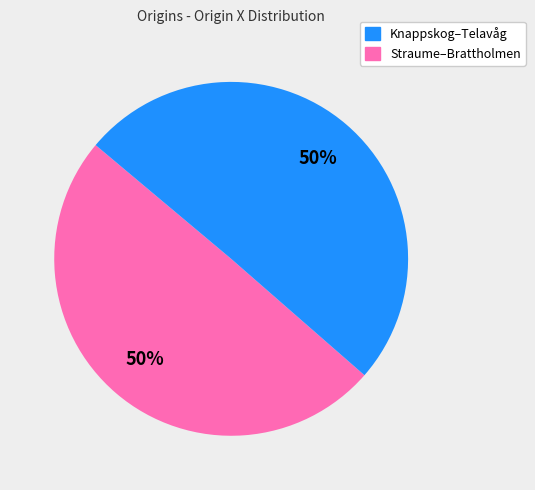

How many segments does this pie chart have?

2